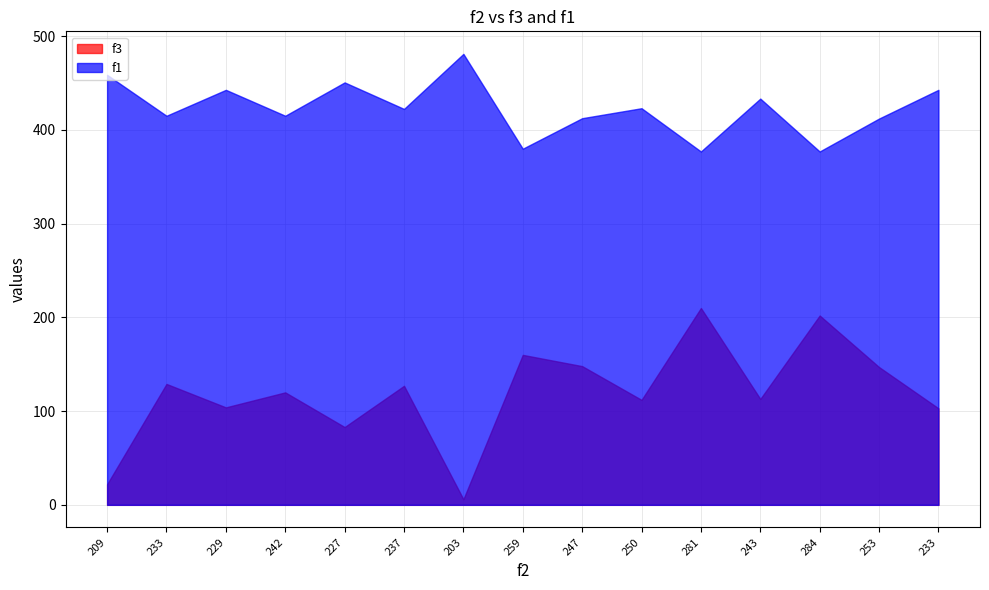

Is the value of f1 at 259 greater than the value of f3 at 203?

Yes